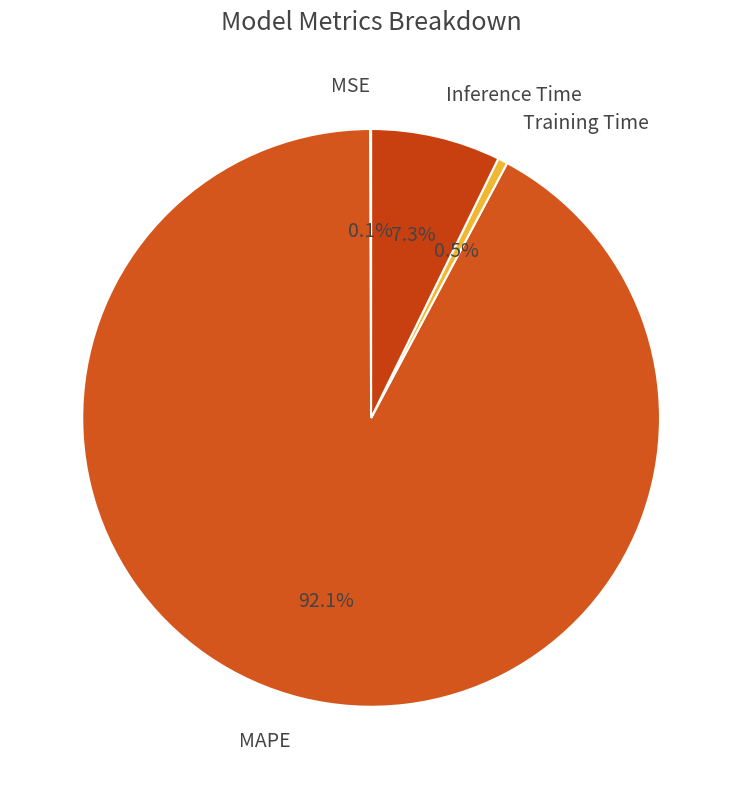

Which category has the biggest portion of the pie?

MAPE